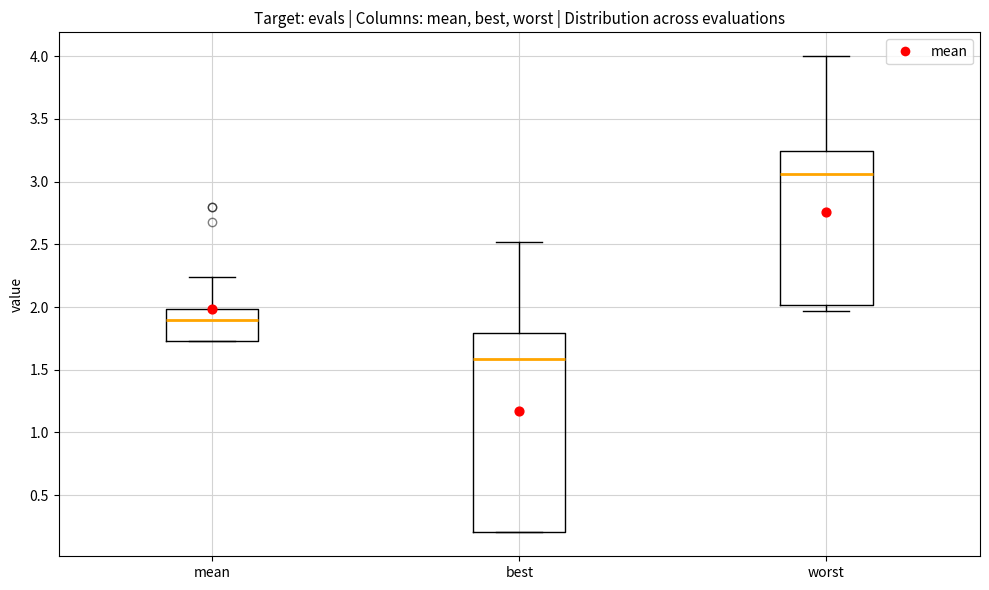

Which box is the tallest, from its lower edge to its upper edge?

best